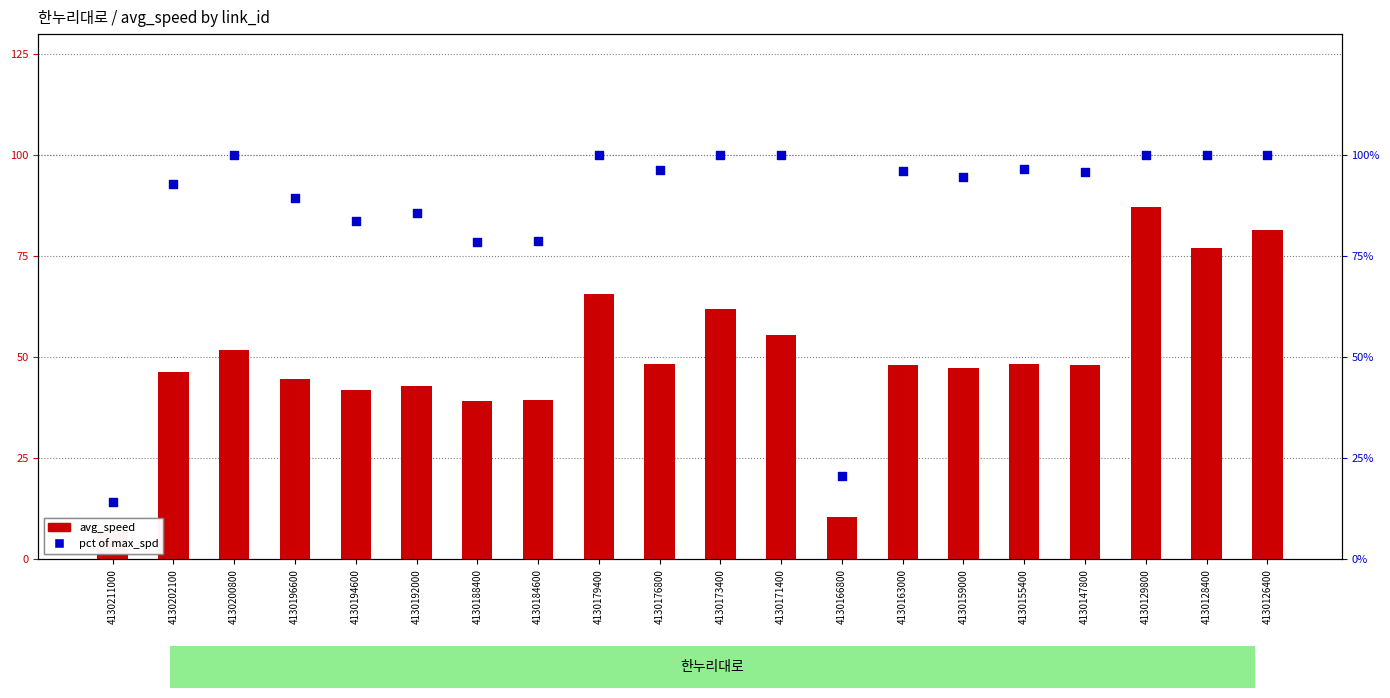

Which series has the largest Y range (max minus min)?

pct of max_spd